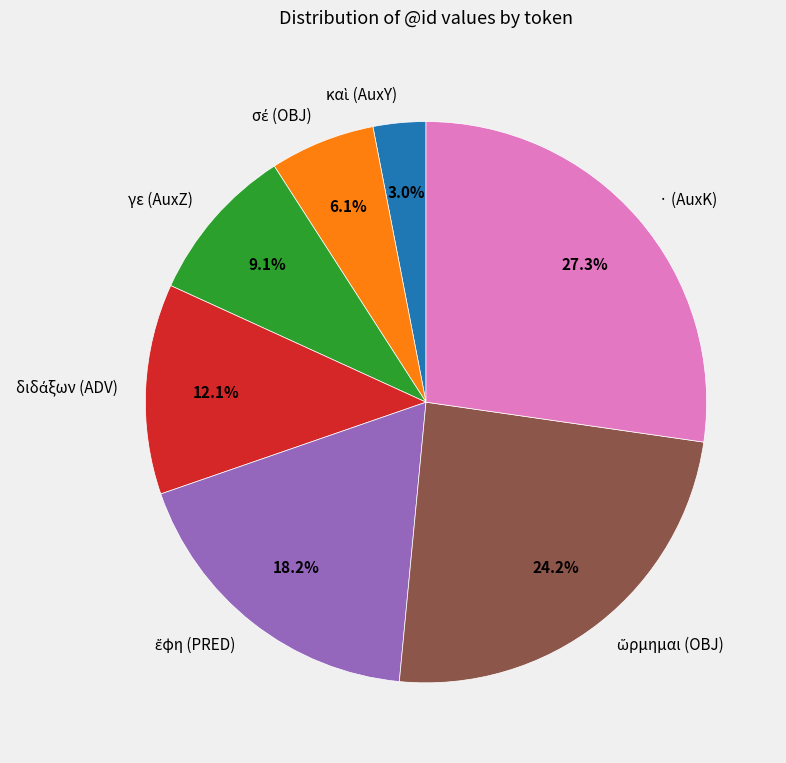

Is there any slice that represents more than half of the pie?

No